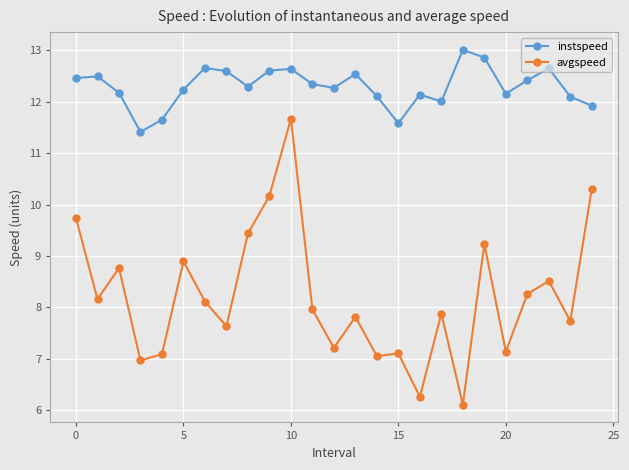

Which series has the largest total across all categories?

instspeed